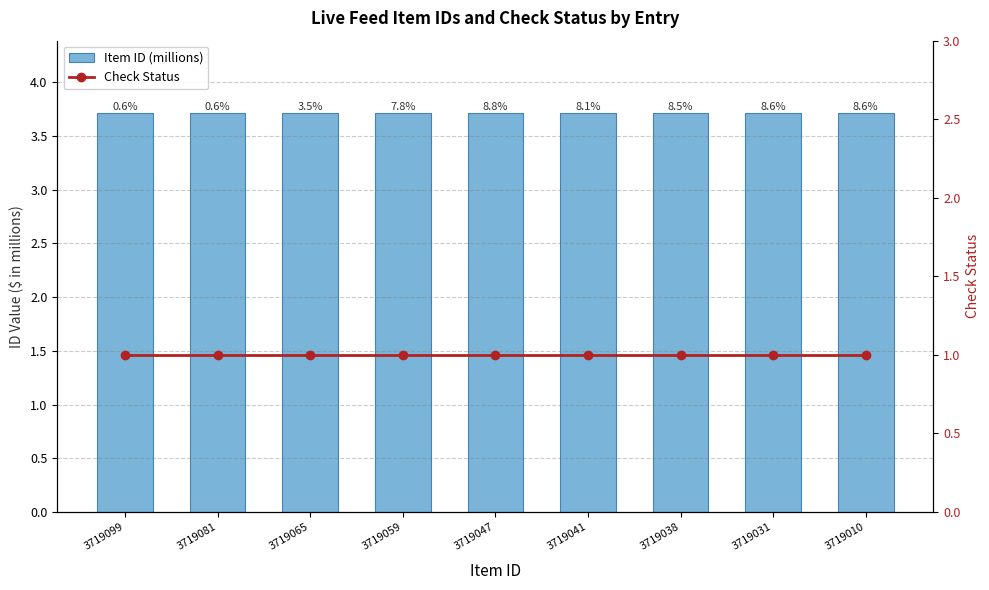

Count the number of data series in this chart.

2